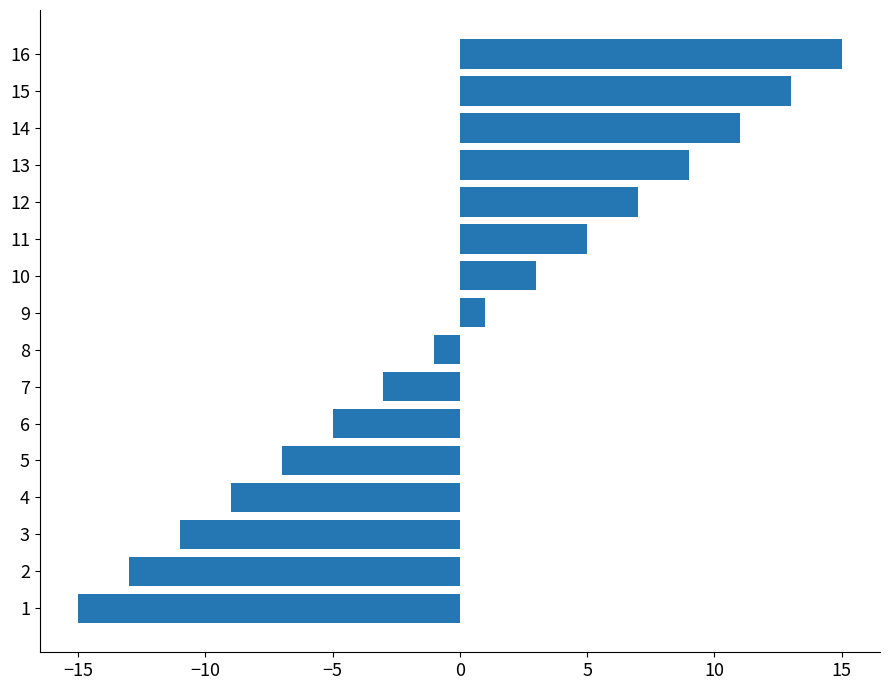

How many bars are there in total?

16